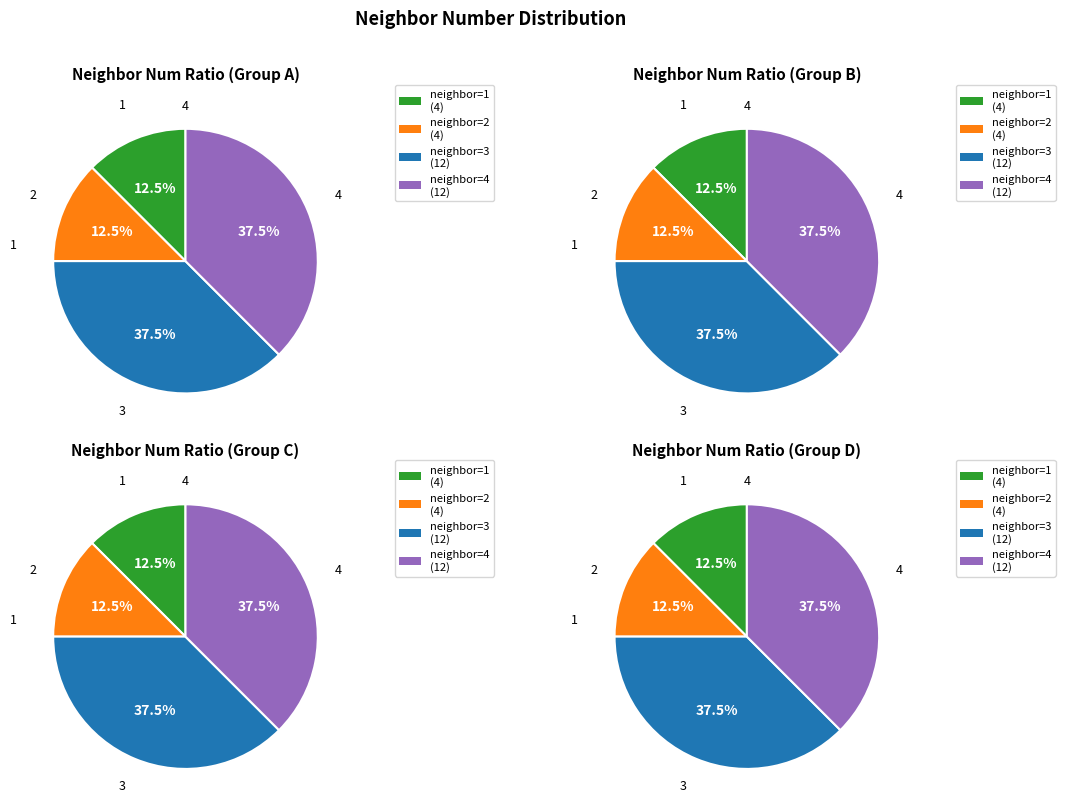

Rank the categories by value from highest to lowest.

neighbor_num=4, neighbor_num=3, neighbor_num=2, neighbor_num=1